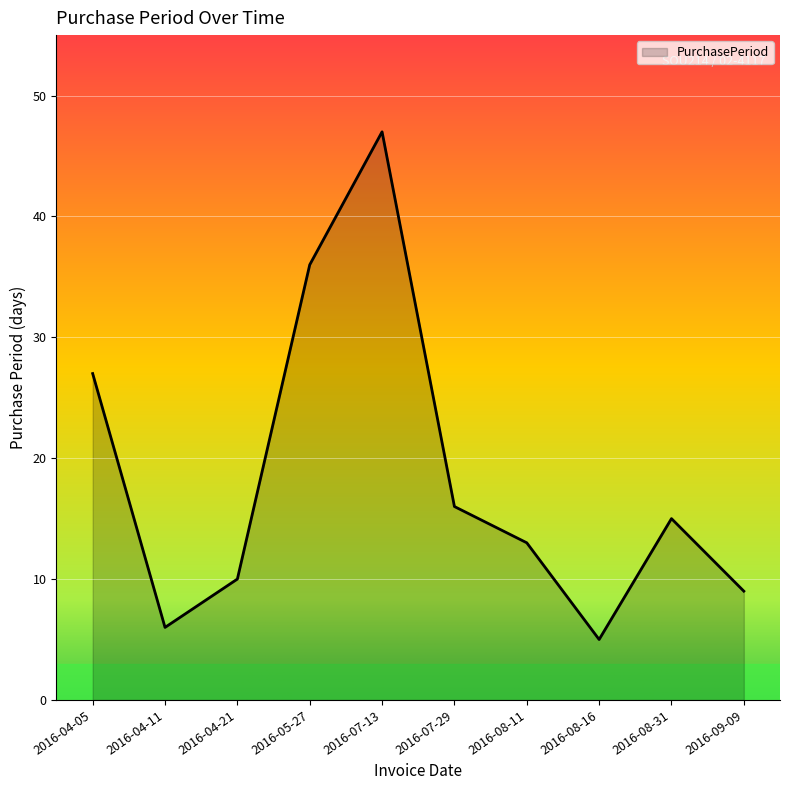

Between 2016-05-27 and 2016-04-11, which is larger?

2016-05-27